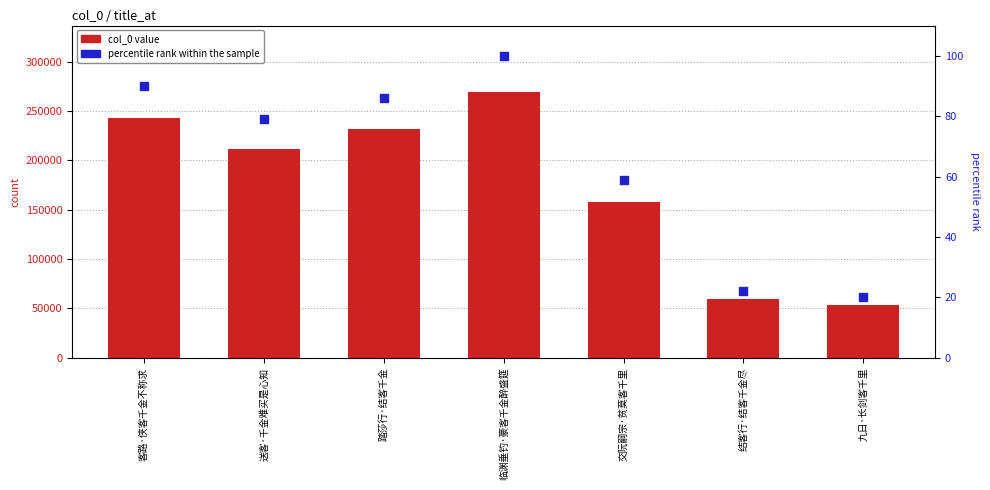

Which series contains the highest Y value?

col_0